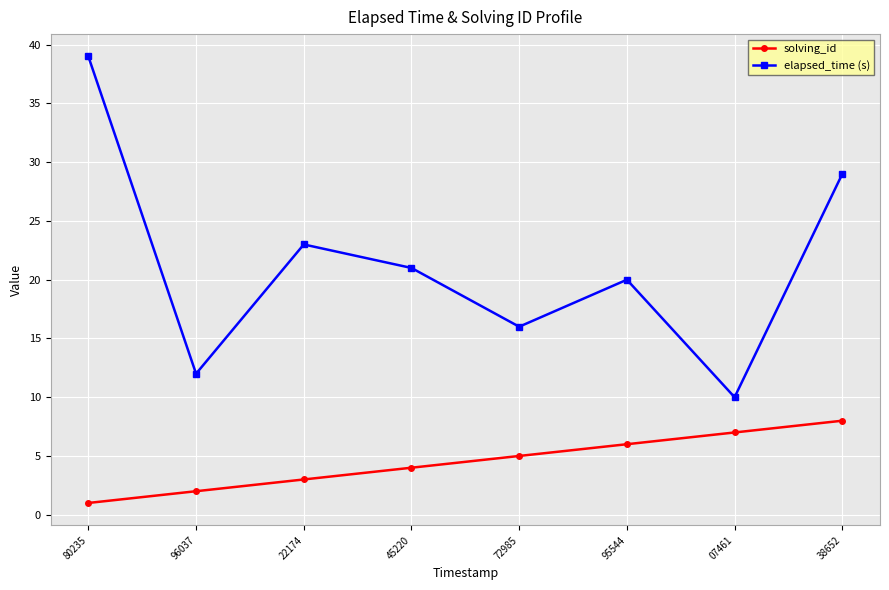

What is the difference between the highest and lowest values at 95544?

14